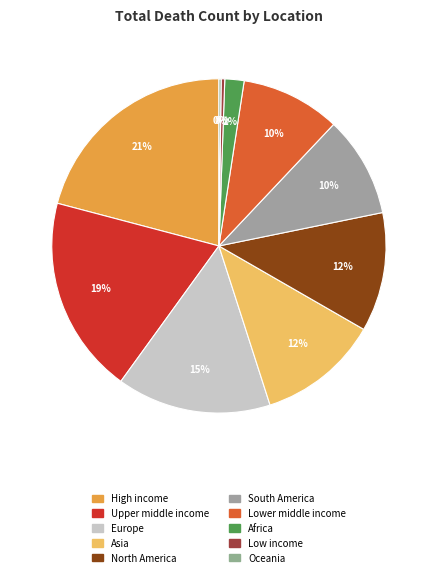

Count the number of slices in the pie.

10